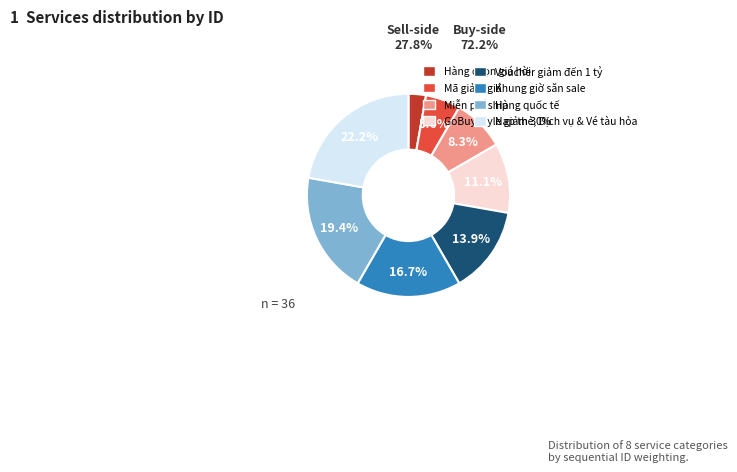

Does any single category account for the majority?

No